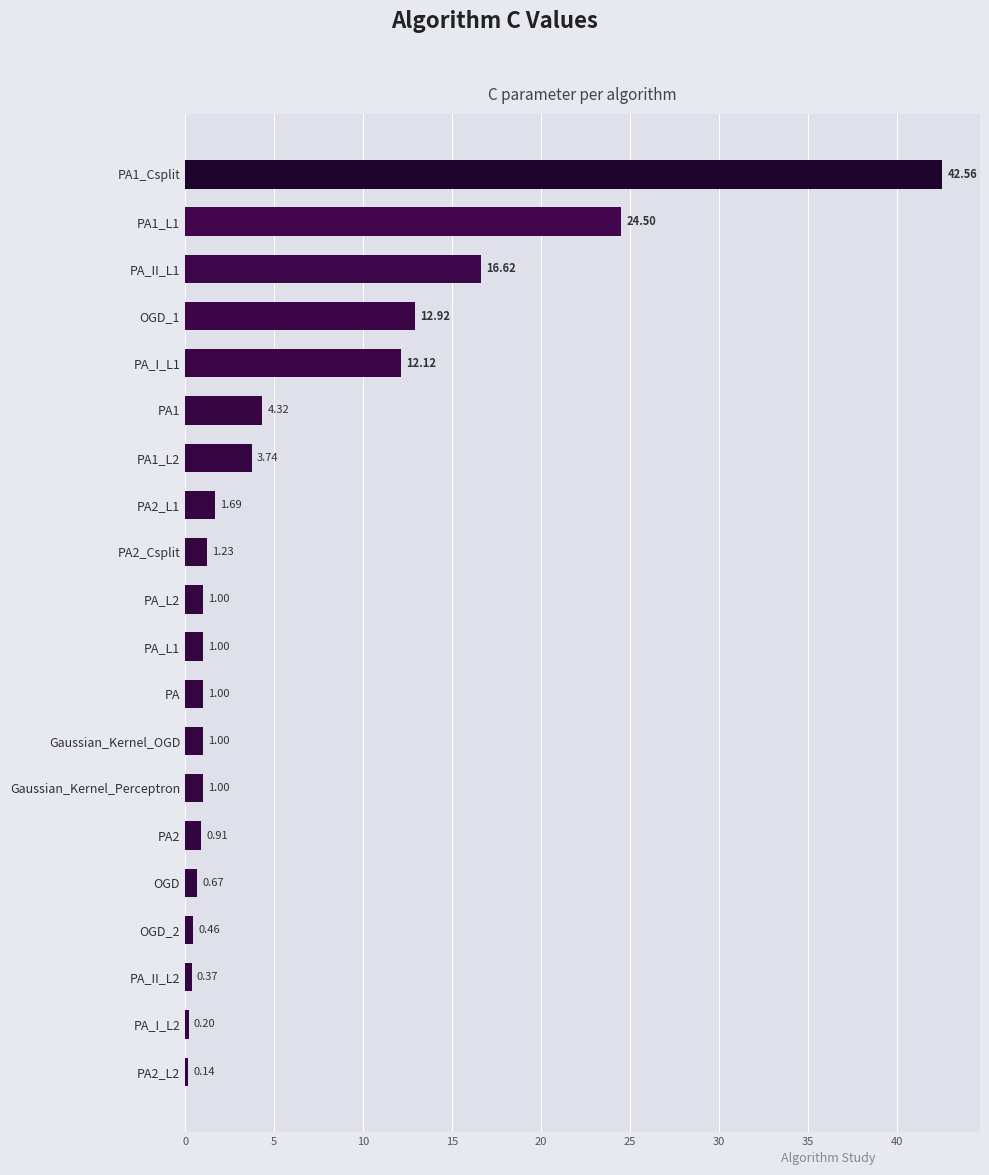

What is the difference between the maximum and minimum values?

42.4